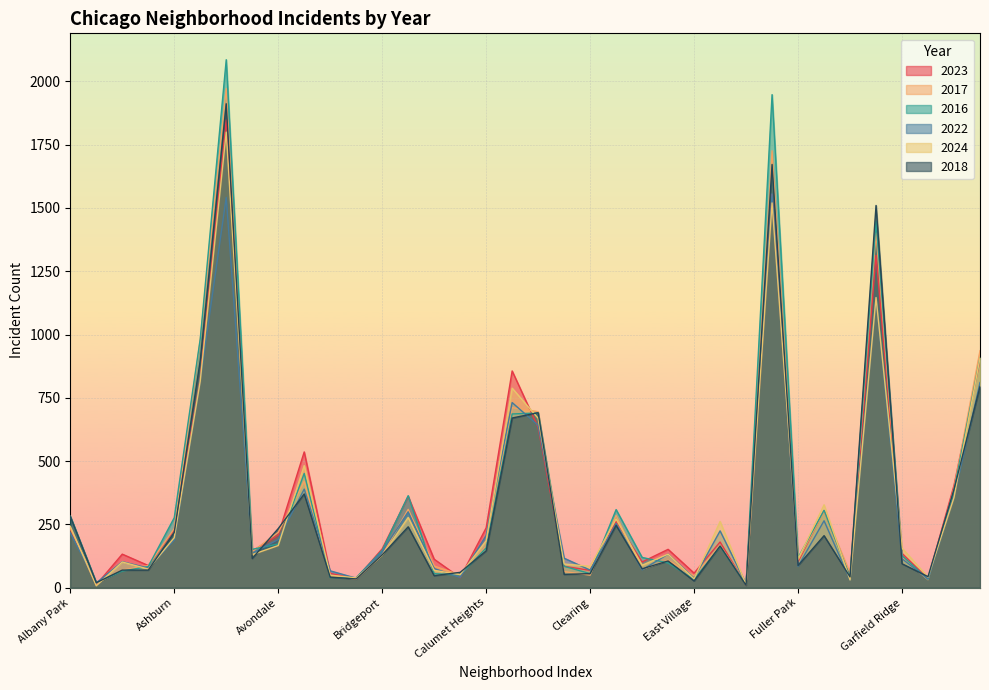

List the series in order of their peak value, lowest first.

2022, 2024, 2023, 2018, 2017, 2016